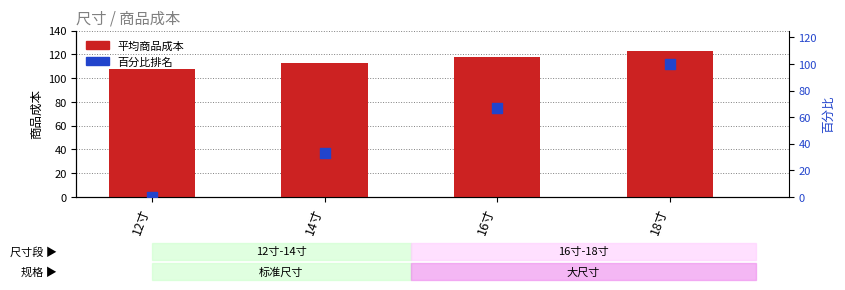

Which series has the largest Y range (max minus min)?

百分比排名